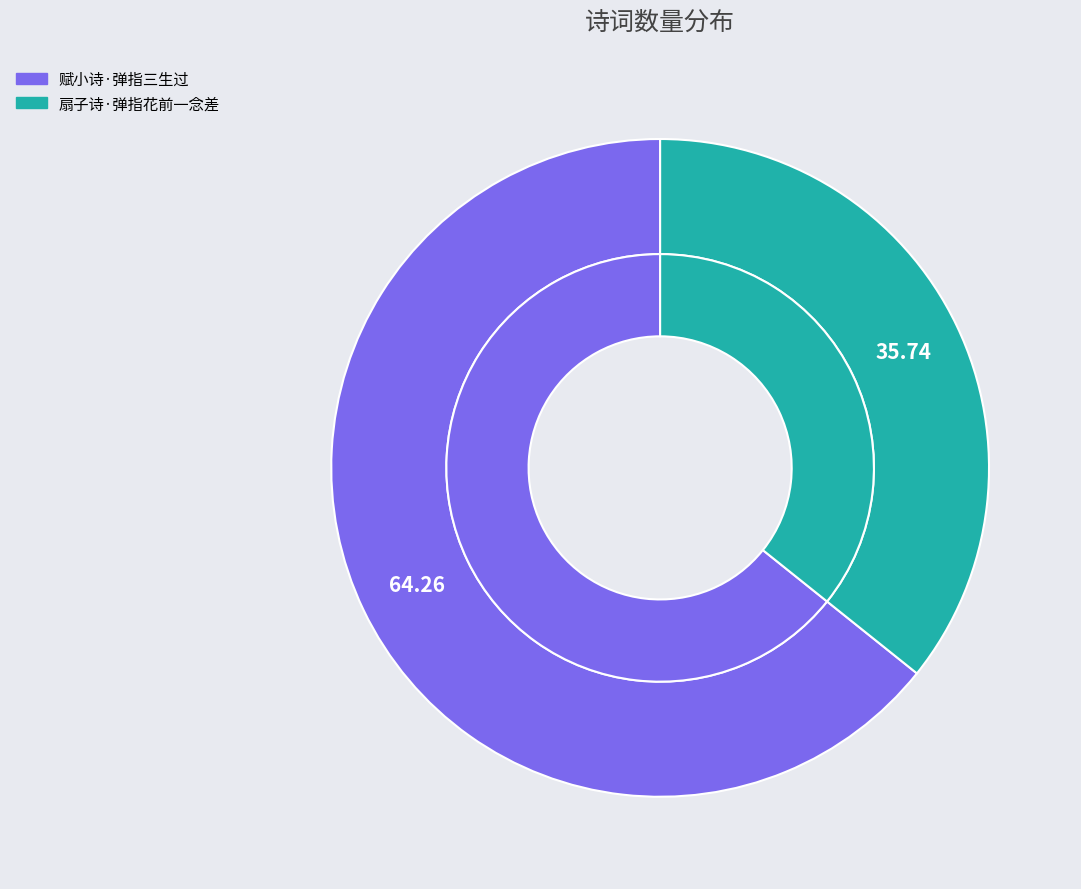

Which category has the smallest portion of the pie?

扇子诗·弹指花前一念差